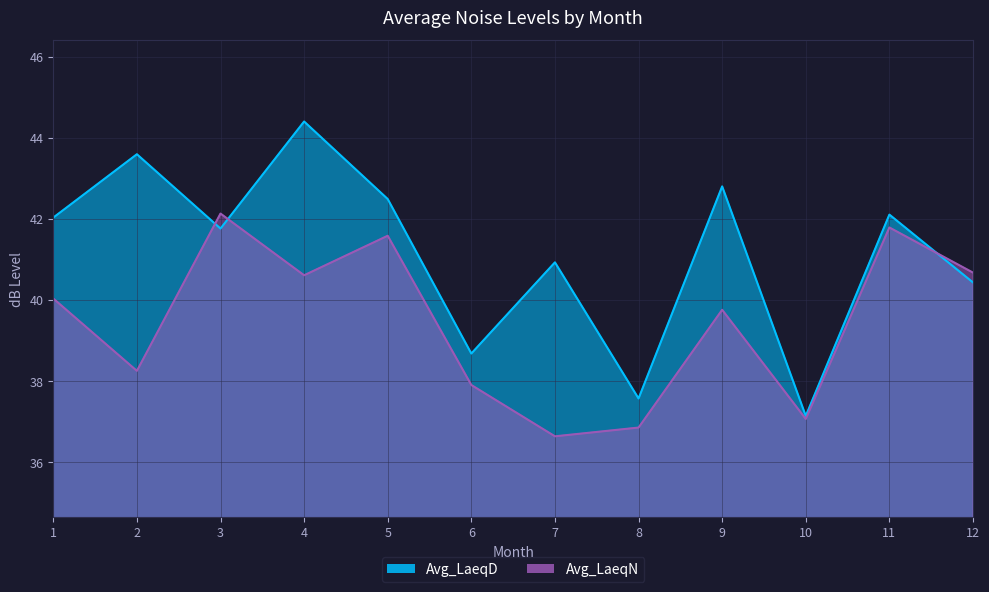

Which series has the largest range (max minus min)?

Avg_LaeqD